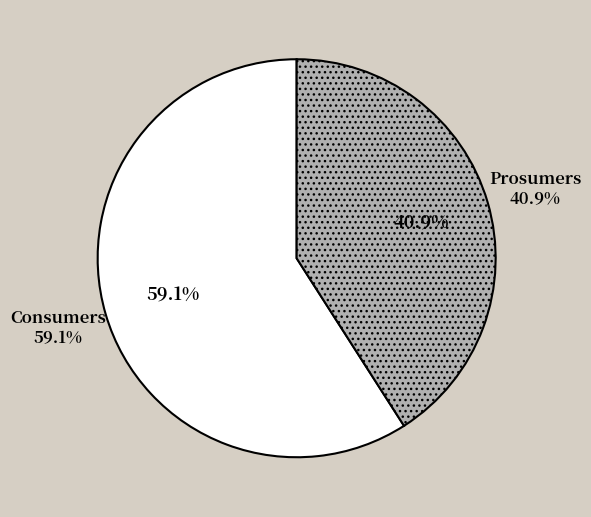

To the nearest percent, what portion does Consumers represent?

59%